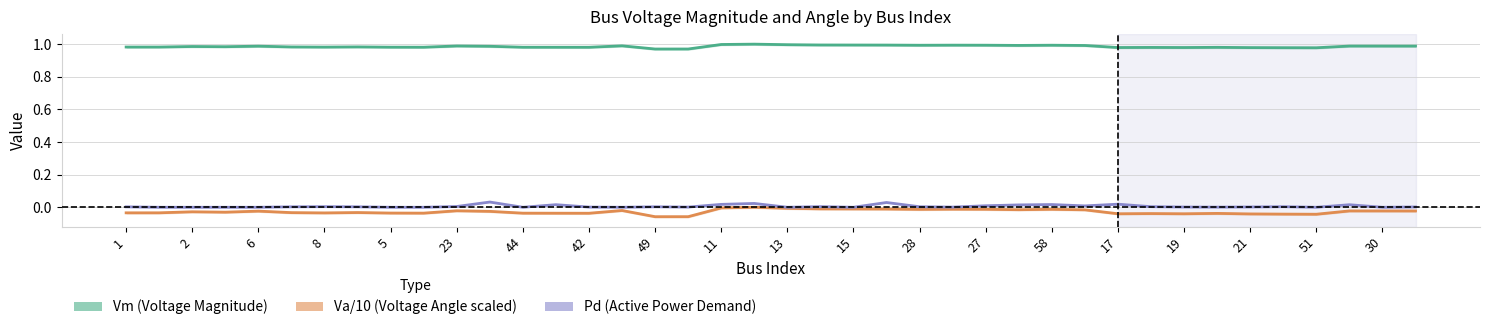

What is the label of the 14th point from the left?

27